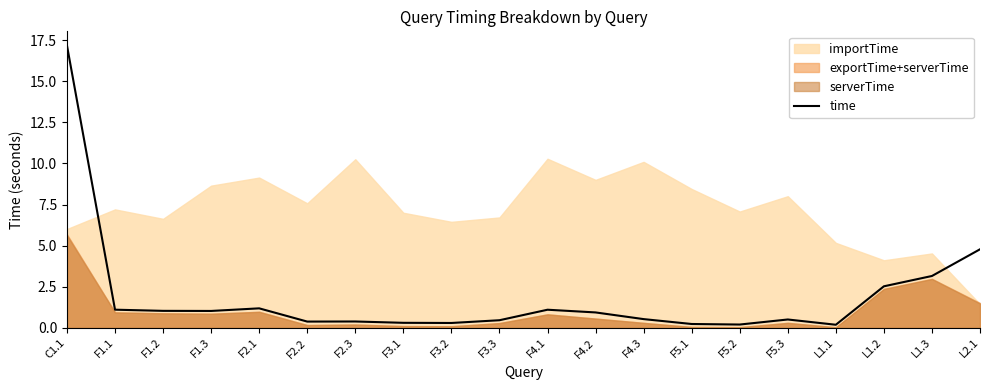

Read the value at F4.2.

0.9